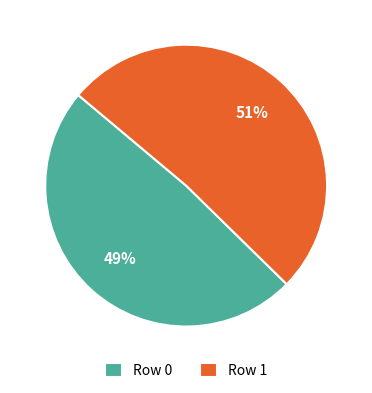

How many slices are in this pie chart?

2